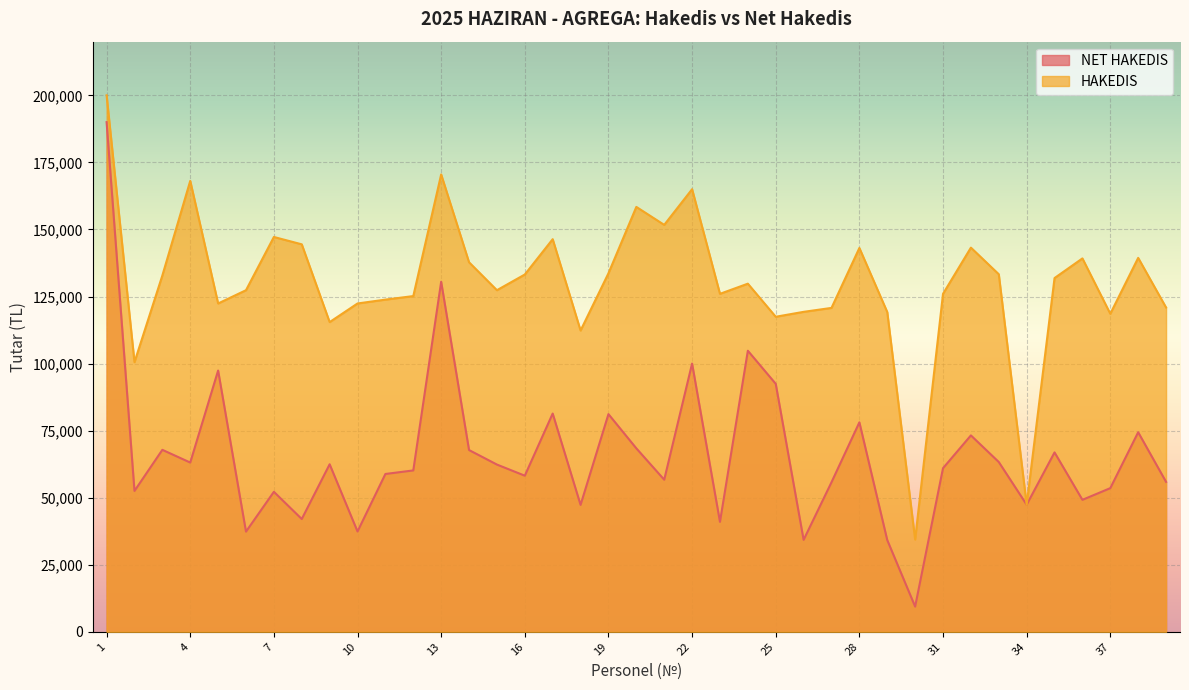

Rank the series at 39 from highest to lowest value.

HAKEDIS, NET HAKEDIS